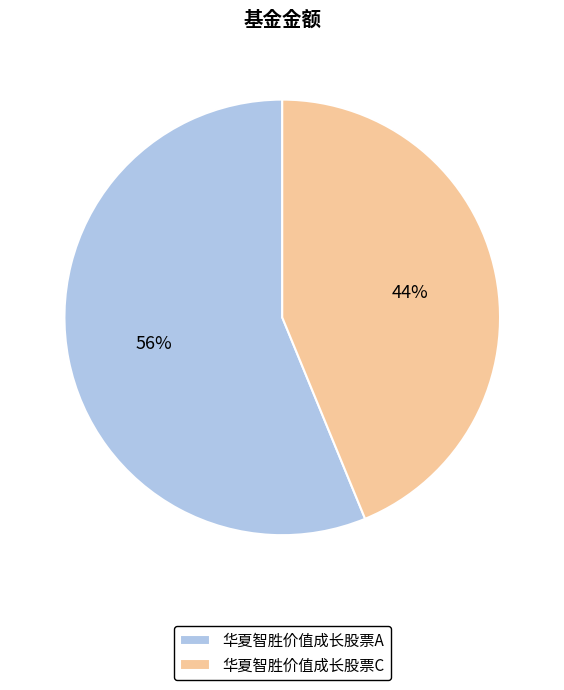

Count the number of slices in the pie.

2